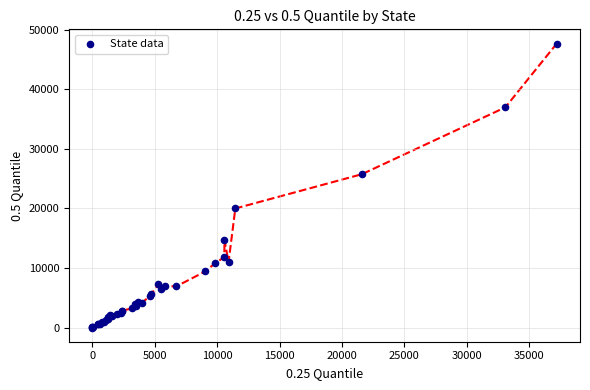

What Y value in the scatter plot is closest to 23841?

25738